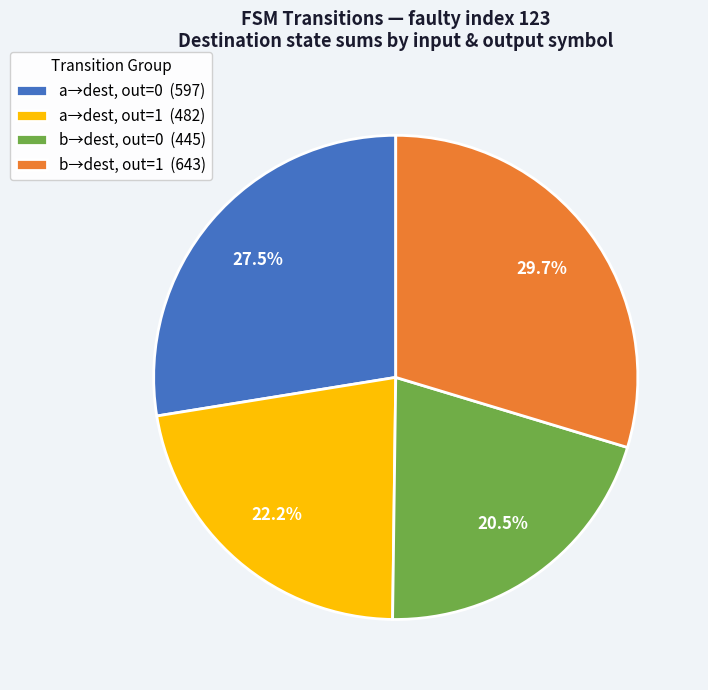

Combined, do b→dest, out=0 (445) and a→dest, out=1 (482) account for over 50%?

No